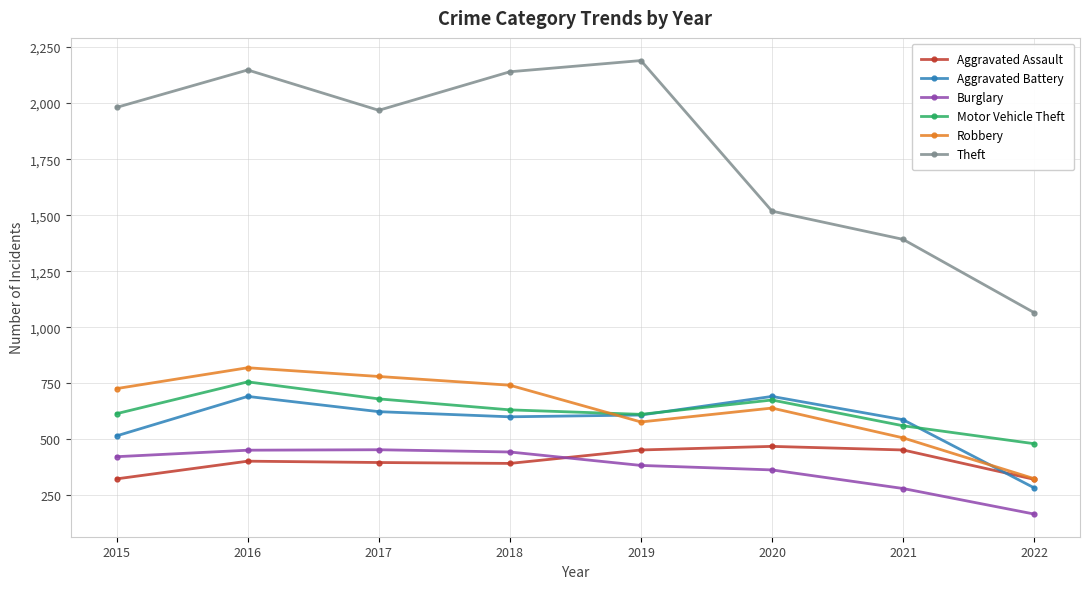

Where is Theft nearest to the value 1627?

2020